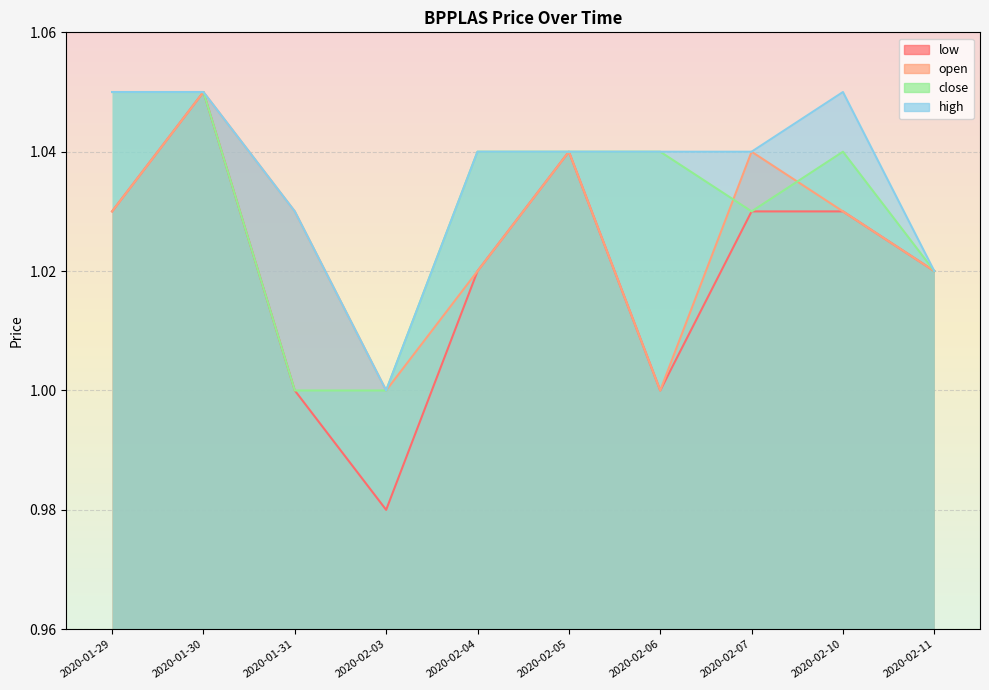

True or false: high and close cross at least once.

False